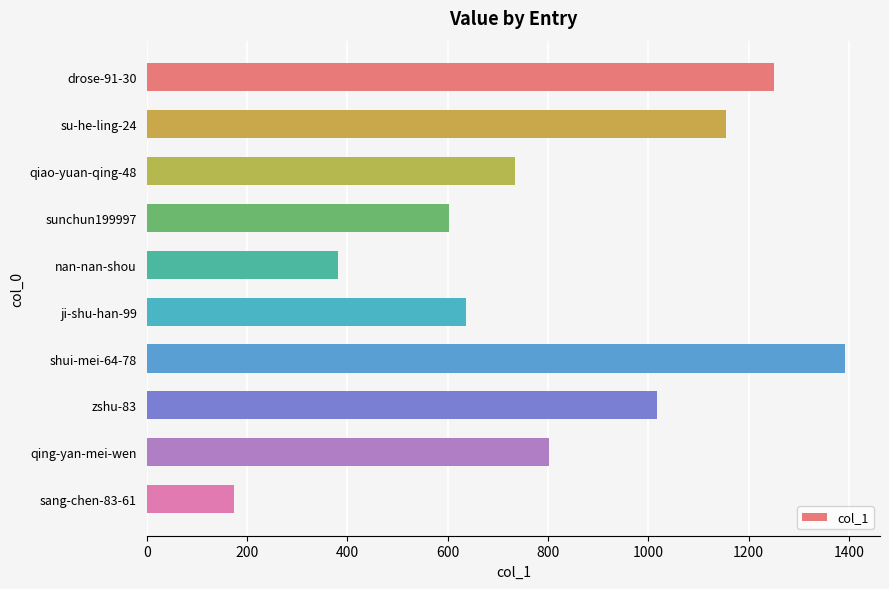

Reading top to bottom, list all the values displayed in this chart.

1251	1155	735	603	381	637	1392	1017	802	175